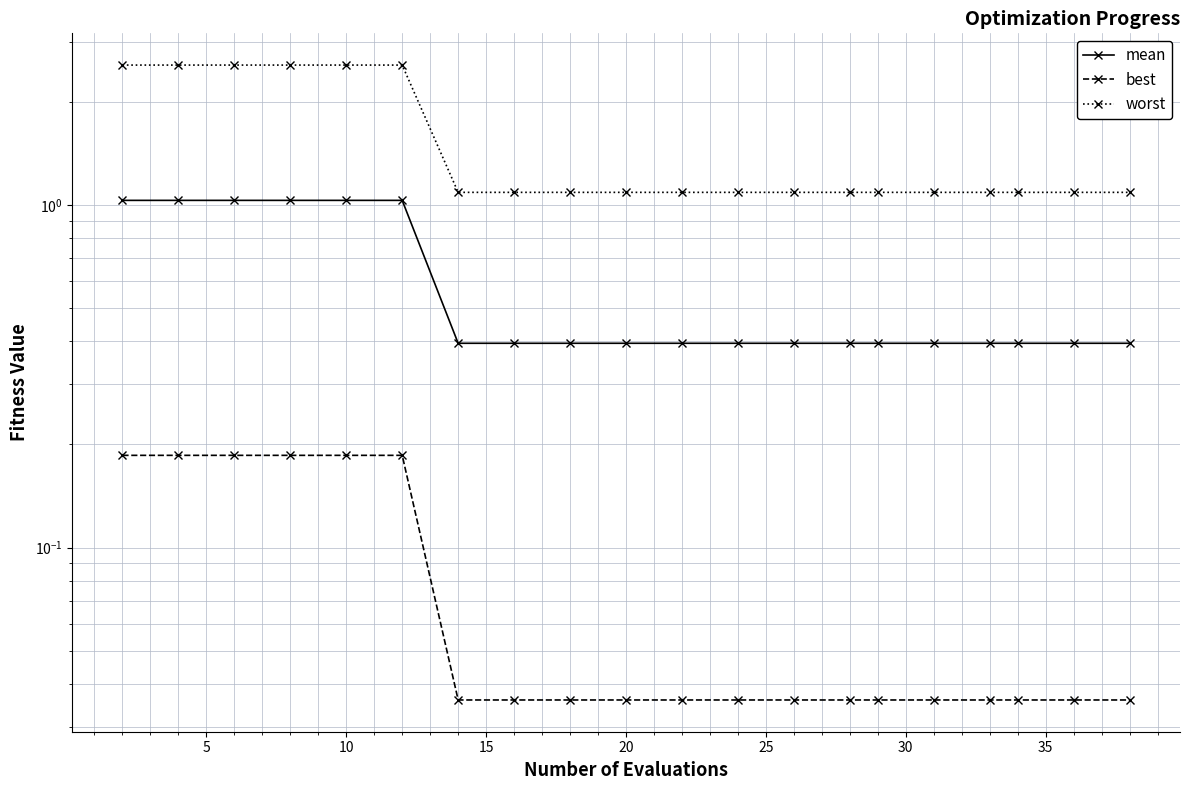

True or false: worst and best intersect in this chart.

False